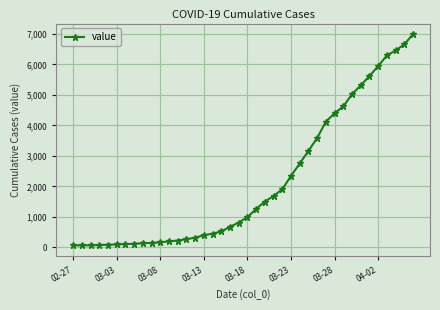

What is the average value?

2141